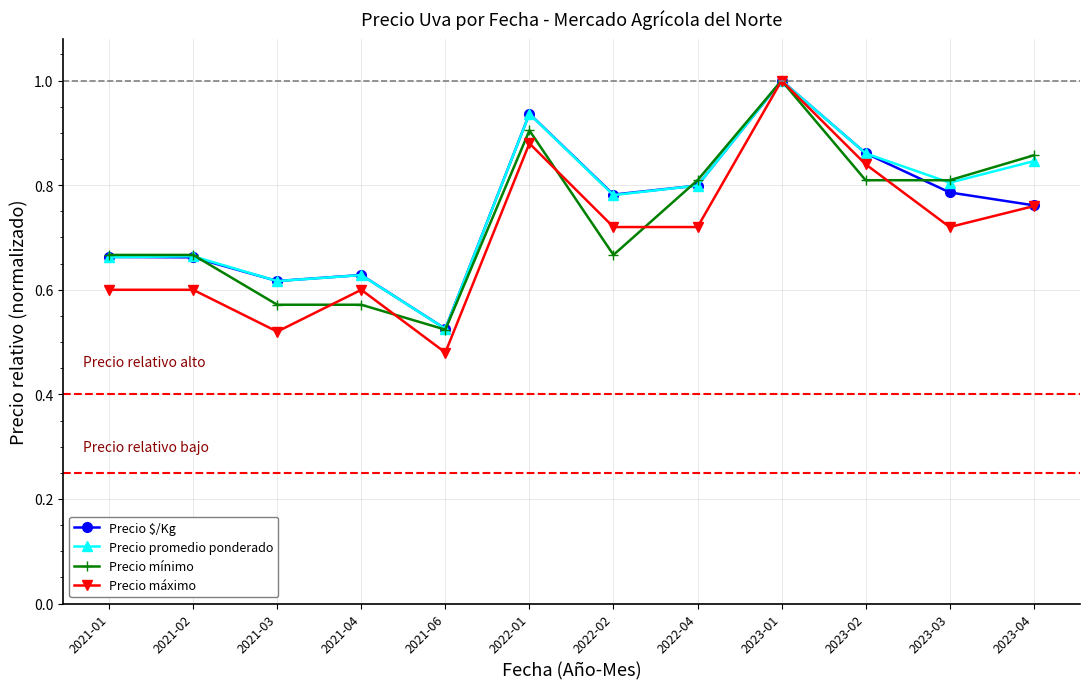

The value of Precio $/Kg at 2022-01 is 0.9. True or false?

True